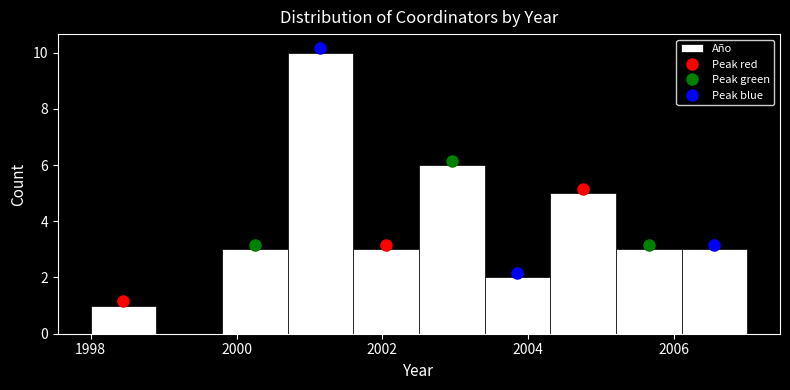

How tall is the bar that spans 2001.6 to 2002.5 on the x-axis? Neither the bar edges nor the heights are printed on the chart, so give them approximately, as read against the axes.

3